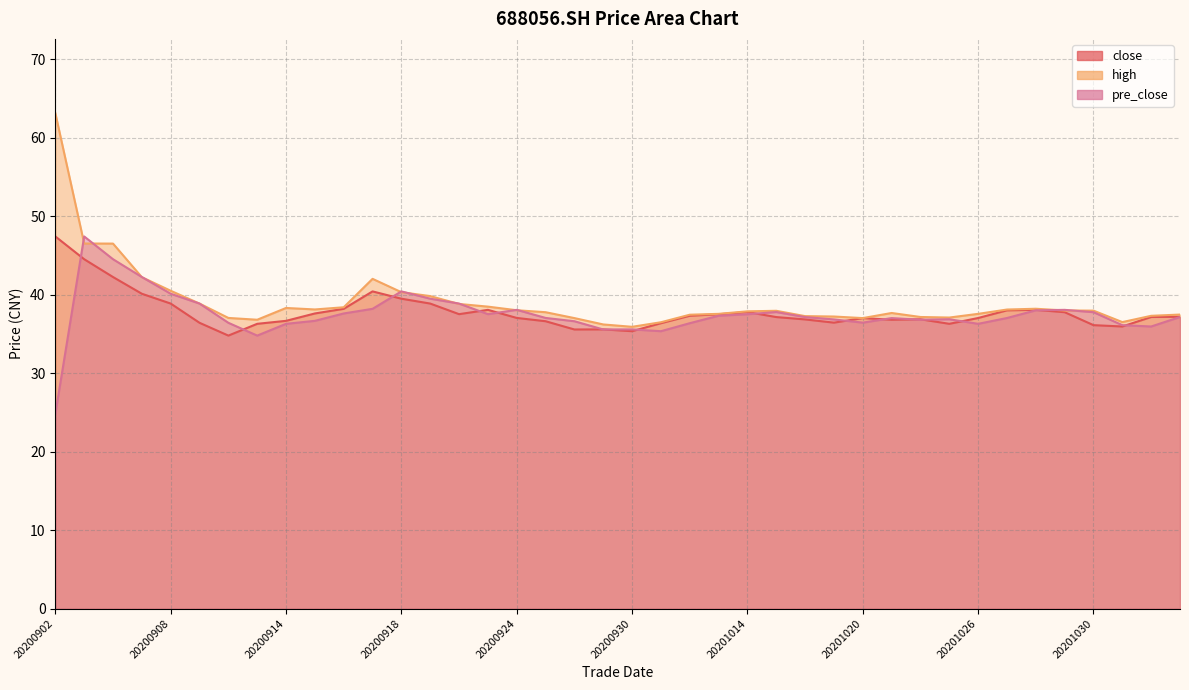

Which has a higher value, 20200909 or 20201104?

20201104